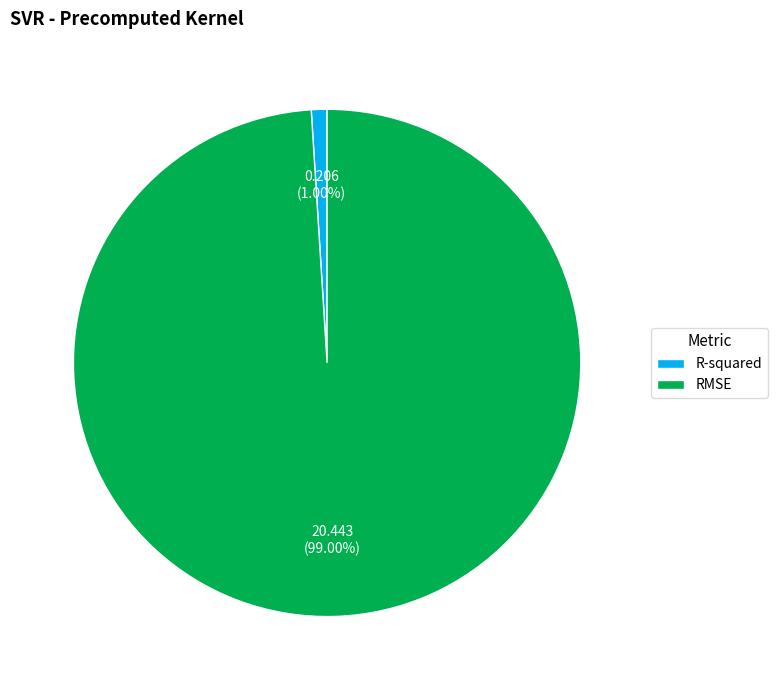

What percentage do RMSE and R-squared together represent?

100.0%